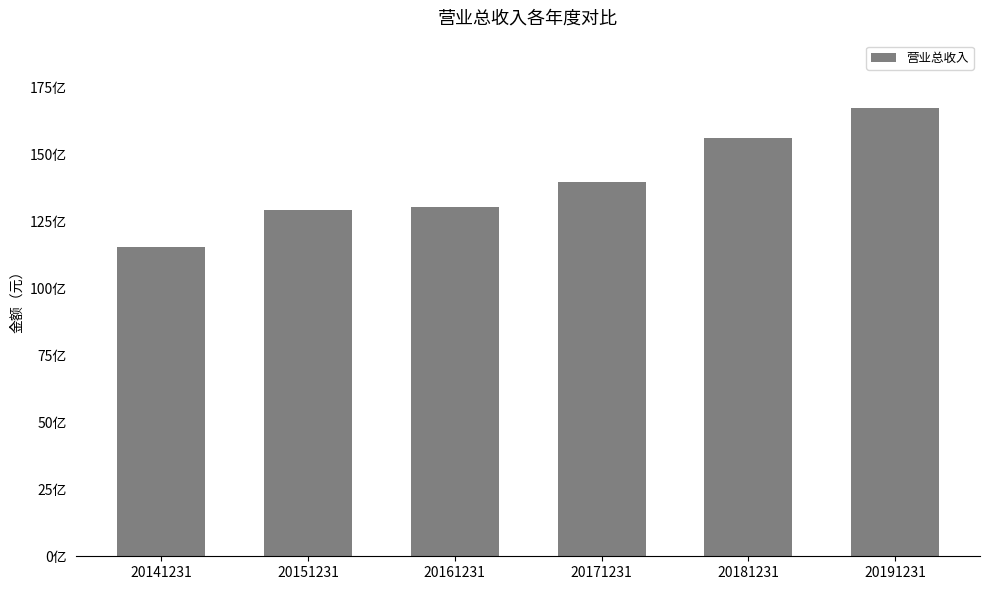

Reading left to right, what are all the values shown in this chart?

11542120188.3	12904990131.2	13023604486.2	13981423951.8	15599919717.9	16727313884.2